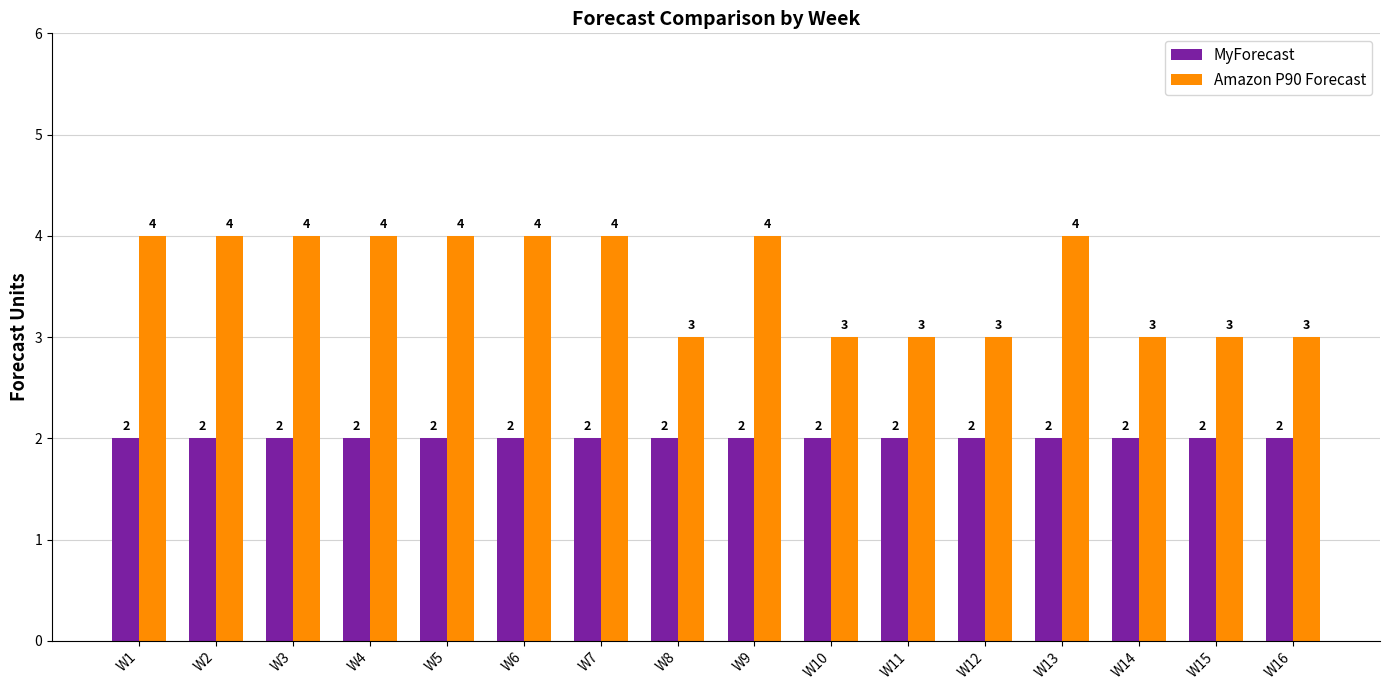

Reading left to right, transcribe all the data shown in this chart.

MyForecast: 2	2	2	2	2	2	2	2	2	2	2	2	2	2	2	2
Amazon P90 Forecast: 4	4	4	4	4	4	4	3	4	3	3	3	4	3	3	3